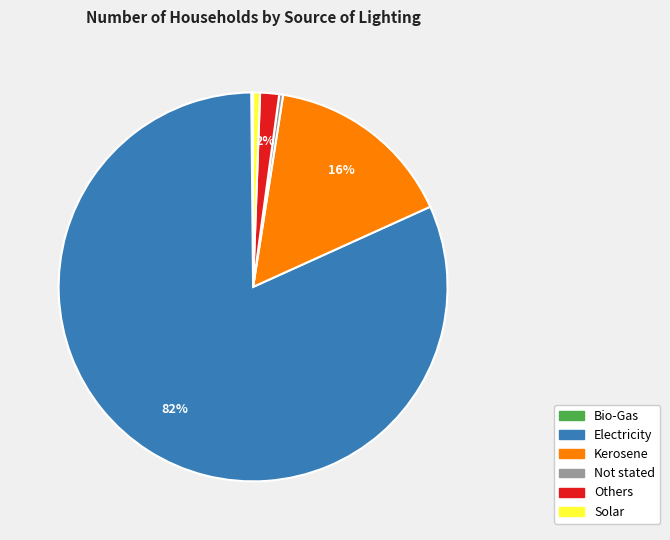

To the nearest percent, what is the difference between the largest and smallest slice percentages?

81%